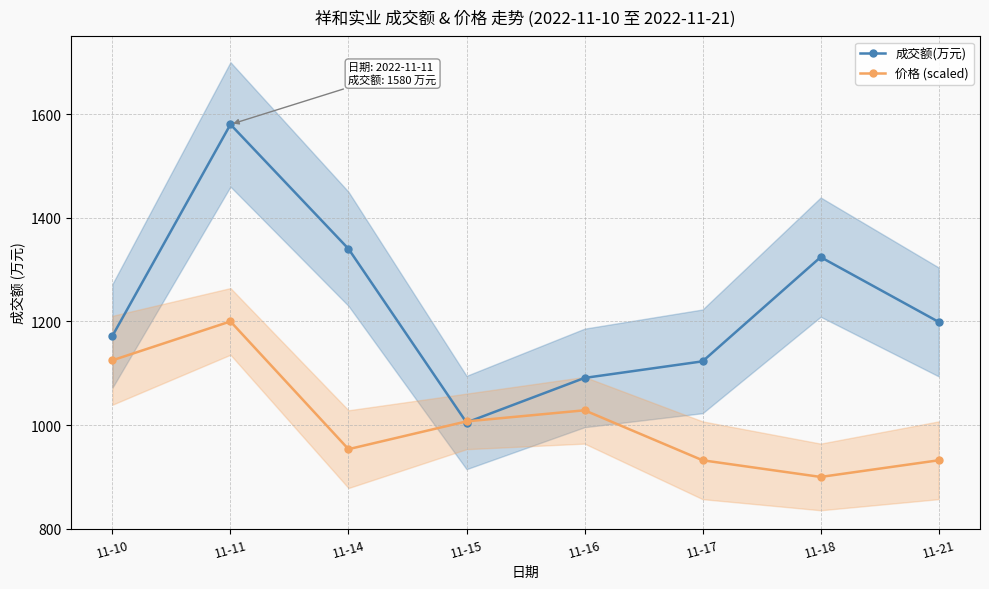

Read the 成交额(万元) value at 11-14.

1340.0